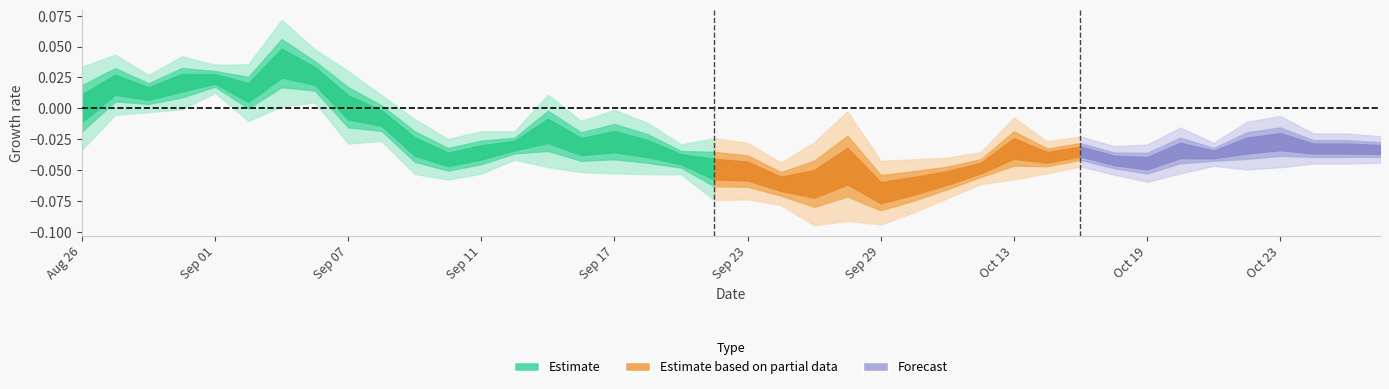

How many lines are shown in the chart?

4